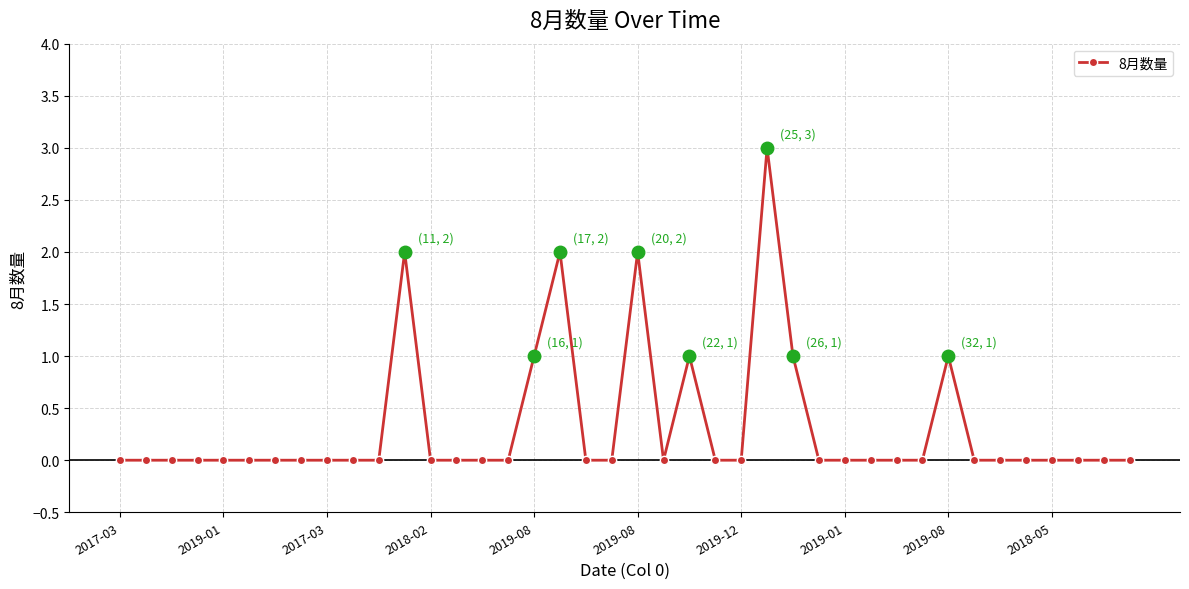

True or false: the data has more than 0 interior local peaks.

True